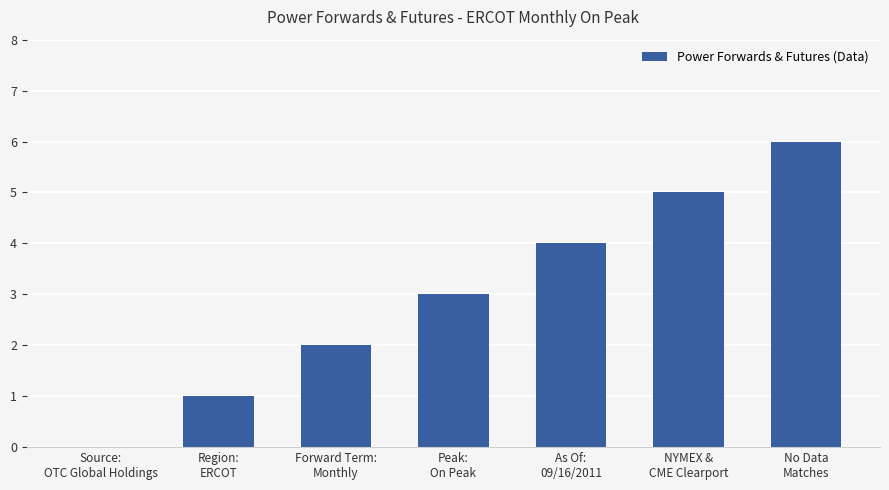

Are the bars horizontal?

No